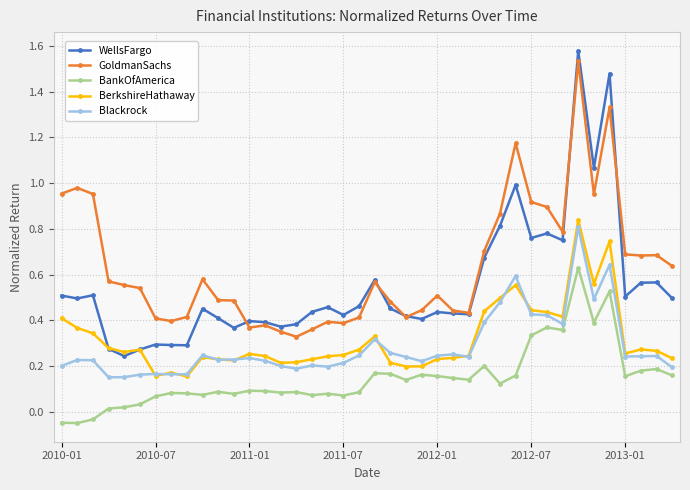

True or false: Blackrock has more than 1 interior local peaks.

True